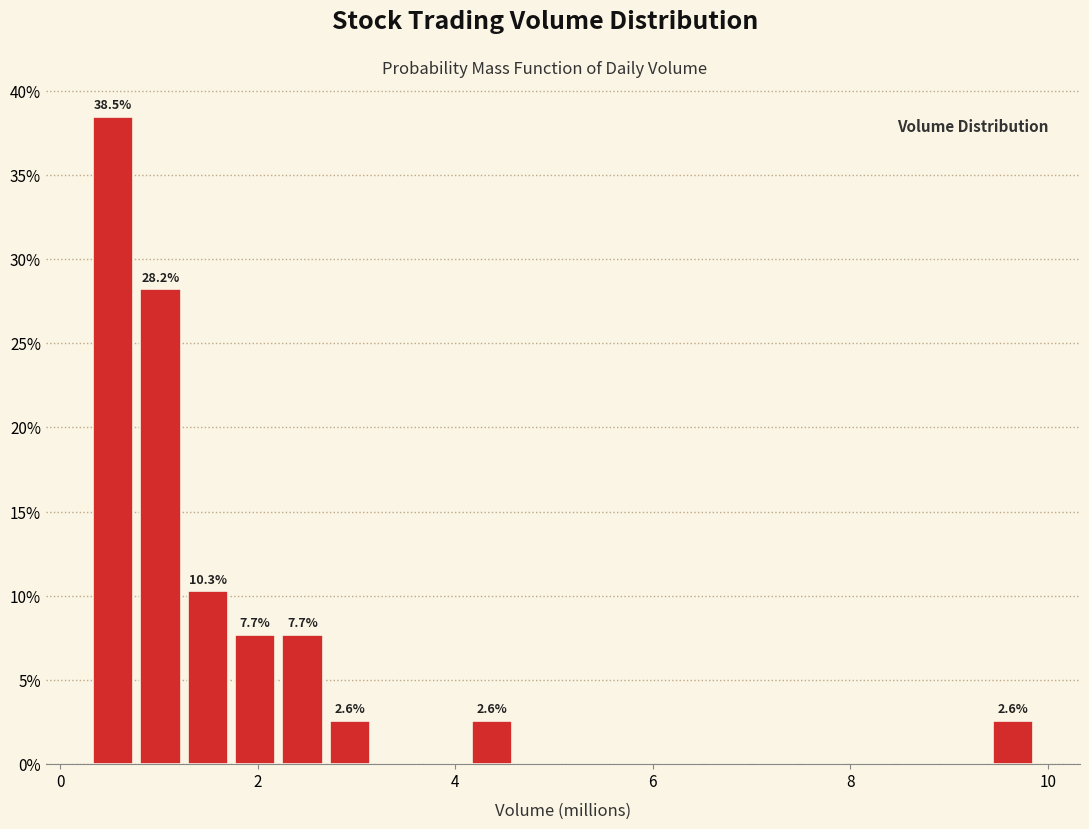

Around what value on the x-axis is the tallest bar? Give the approximate position of its centre, as read against the axis.

0.6